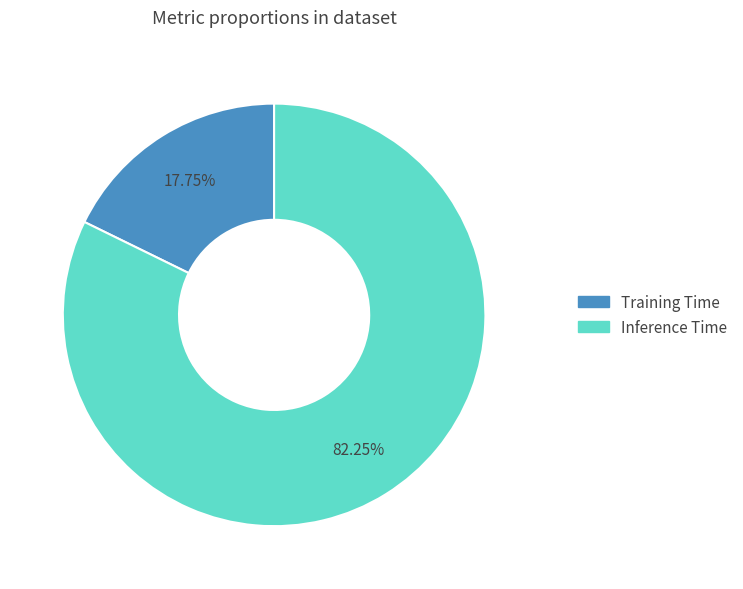

The Training Time slice represents 11% of the pie. True or false?

False